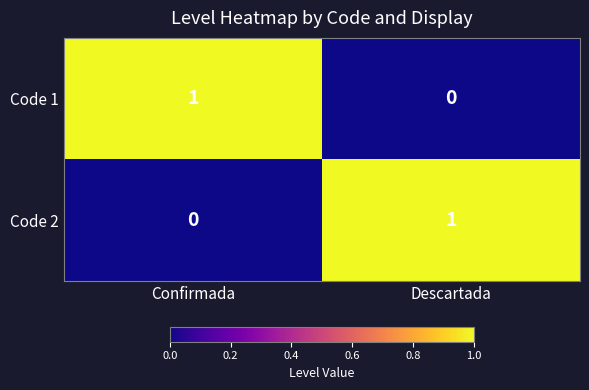

Count the number of categories in the chart.

2